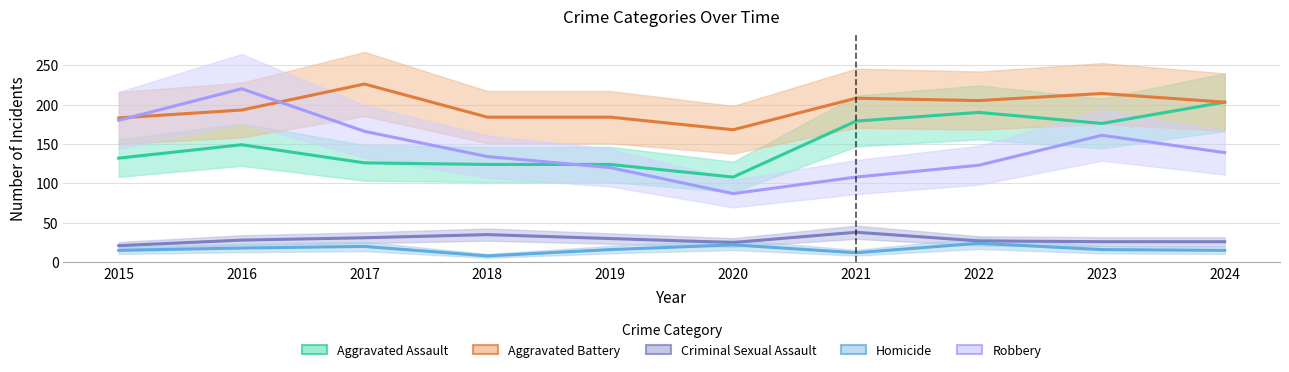

How many data points in Homicide are less than 16?

4